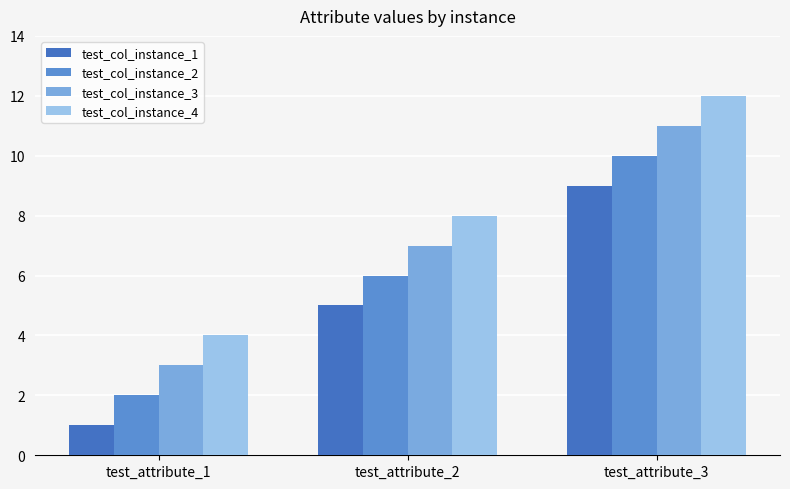

How many distinct data groups are displayed?

4